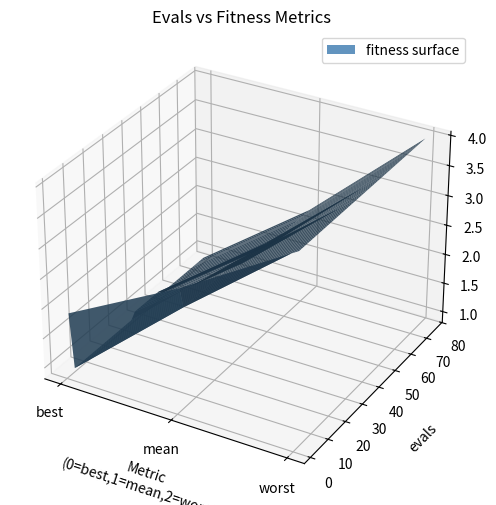

Reading left to right, what are all the values shown in this chart?

evals: 2.0	4.0	6.0	8.0	10.0	12.0	14.0	16.0	18.0	20.0	22.0	24.0	26.0	28.0	30.0	32.0	34.0	36.0	38.0	40.0	41.0	43.0	45.0	47.0	49.0	51.0	53.0	55.0	56.0	58.0	60.0	62.0	64.0	66.0	68.0	69.0	70.0	71.0	73.0	75.0
mean: 2.9	2.5	2.5	2.5	2.5	2.5	2.5	2.5	2.5	2.5	2.5	2.5	2.5	2.5	2.5	2.5	2.5	2.4	2.4	2.4	2.4	2.4	2.4	2.4	2.4	2.3	2.3	2.3	2.3	2.3	2.3	2.3	2.3	2.3	2.3	2.3	2.3	2.3	2.3	2.3
best: 1.9	0.9	0.9	0.9	0.9	0.9	0.9	0.9	0.9	0.9	0.9	0.9	0.9	0.9	0.9	0.9	0.9	1.0	1.0	1.0	1.0	1.0	1.0	1.0	1.0	0.9	0.9	0.9	0.9	0.9	0.9	0.9	0.9	0.9	0.9	0.9	0.9	0.9	0.9	0.9
worst: 4.0	4.0	4.0	4.0	4.0	4.0	4.0	4.0	4.0	4.0	4.0	4.0	4.0	4.0	4.0	4.0	4.0	4.0	4.0	4.0	4.0	4.0	4.0	4.0	4.0	4.0	4.0	4.0	4.0	4.0	4.0	4.0	4.0	4.0	4.0	4.0	4.0	4.0	4.0	4.0